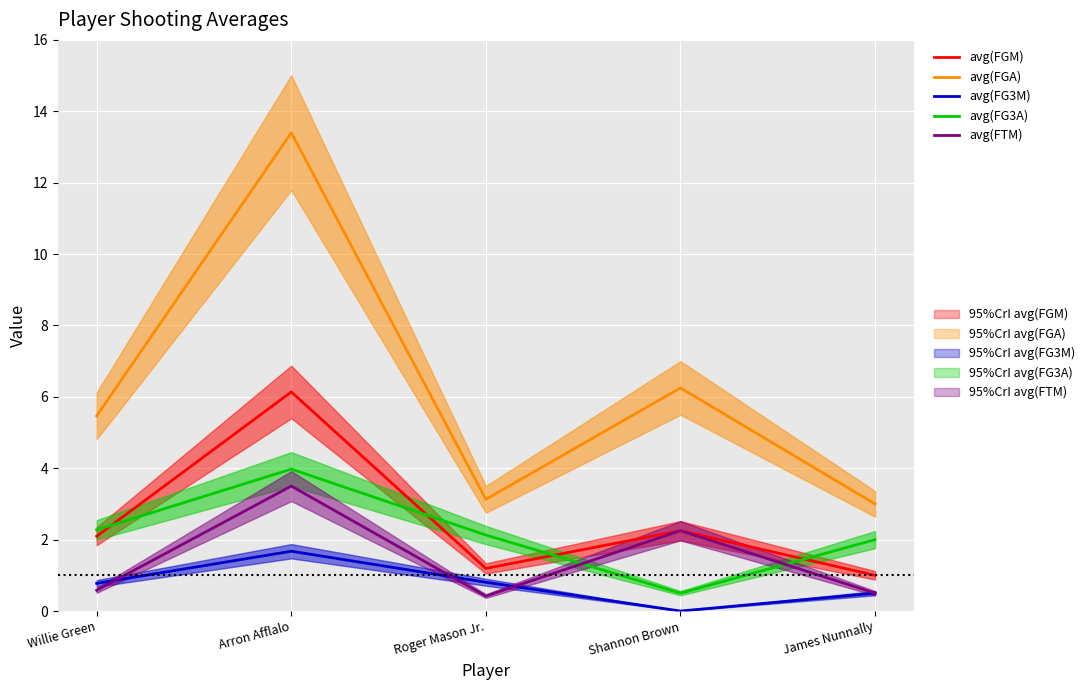

At which category does the chart reach its minimum across all series?

Shannon Brown